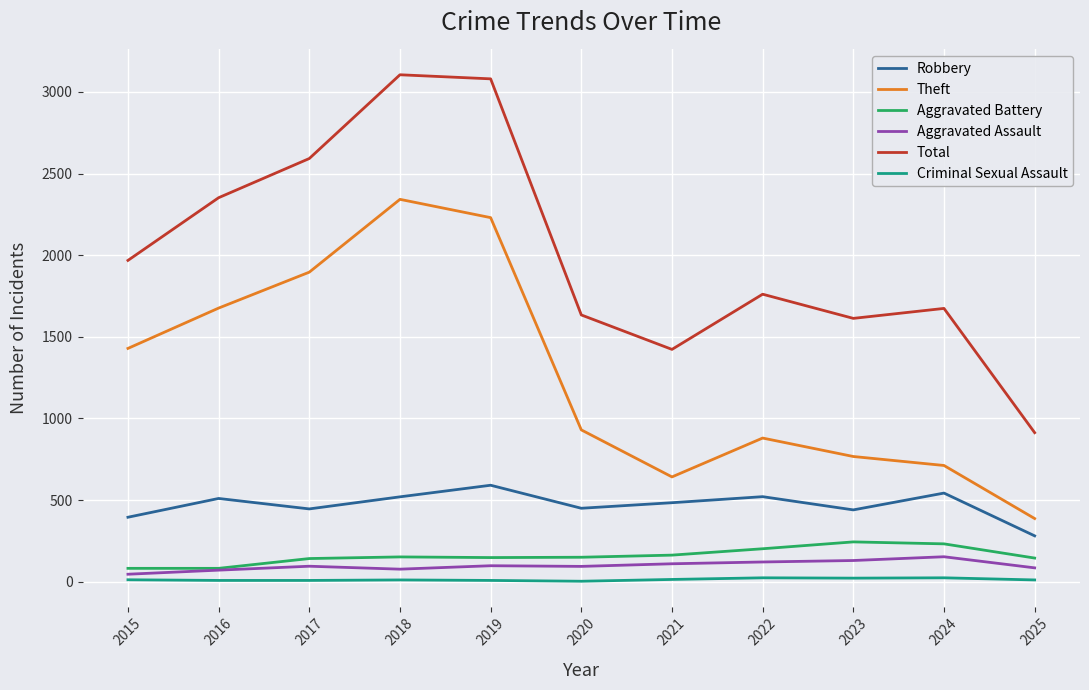

What is the greatest value displayed?

3105